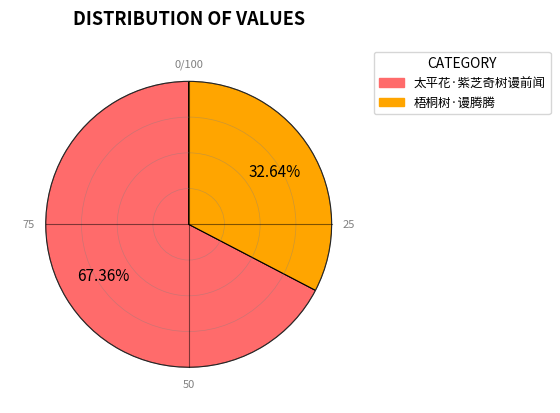

How many slices are in this pie chart?

2